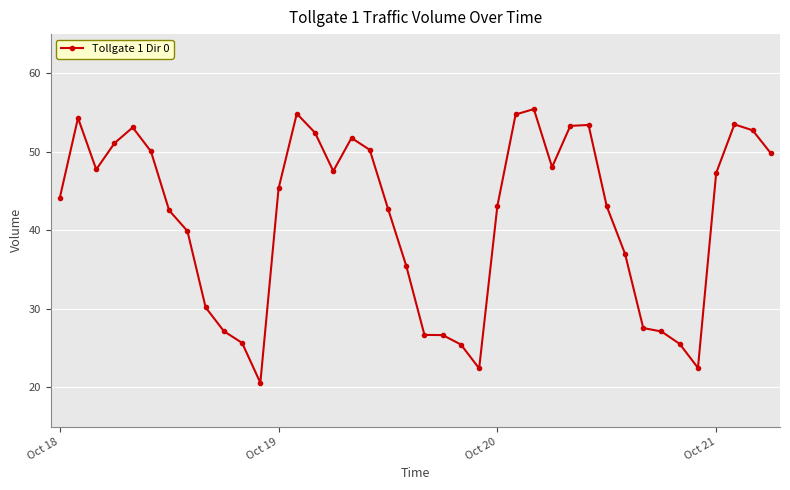

What is the value of the 22nd point from the left?

26.7